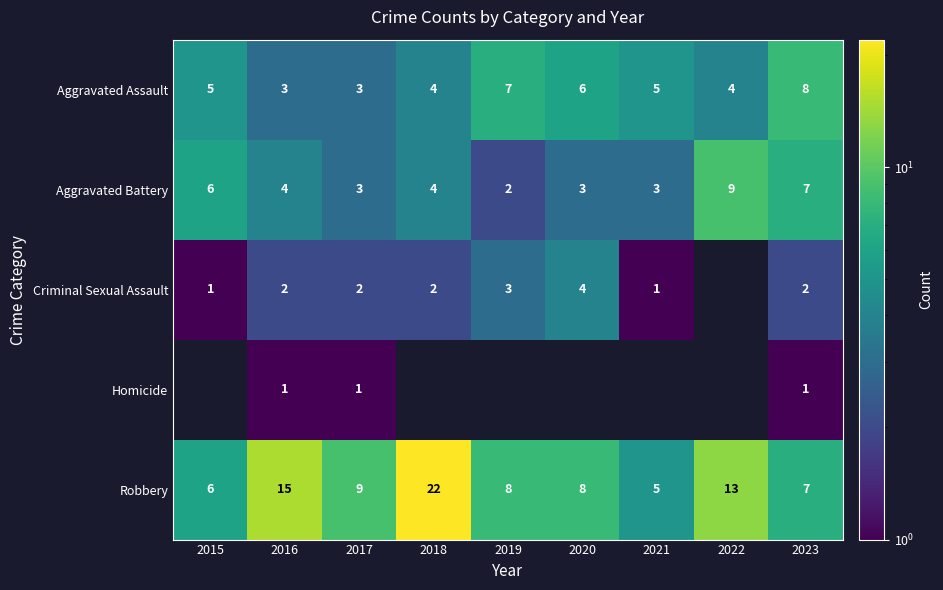

What is the minimum value shown in the chart?

1.0